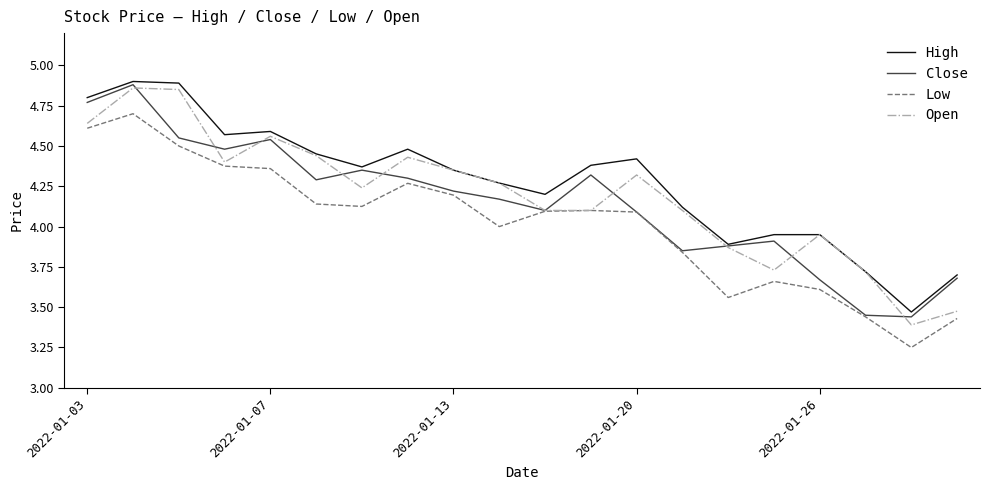

Which series has the largest range (max minus min)?

Open